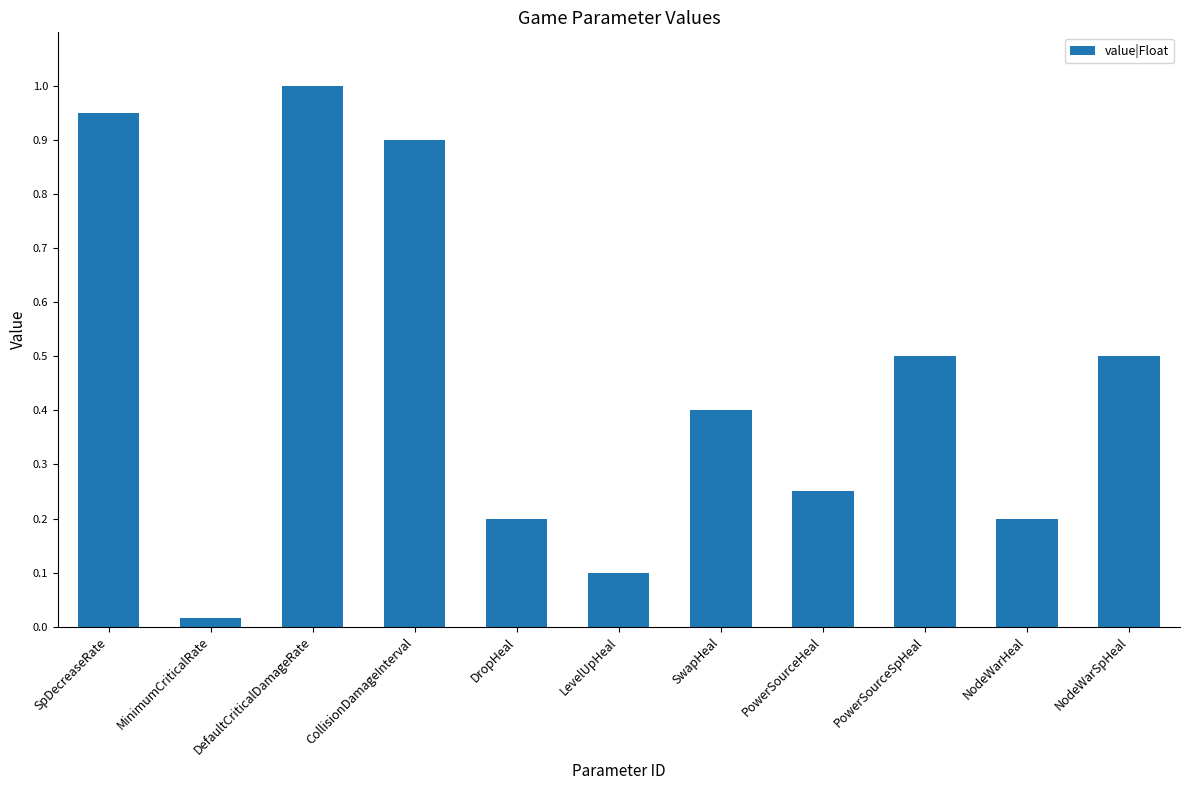

What is the sum of all values?

5.0